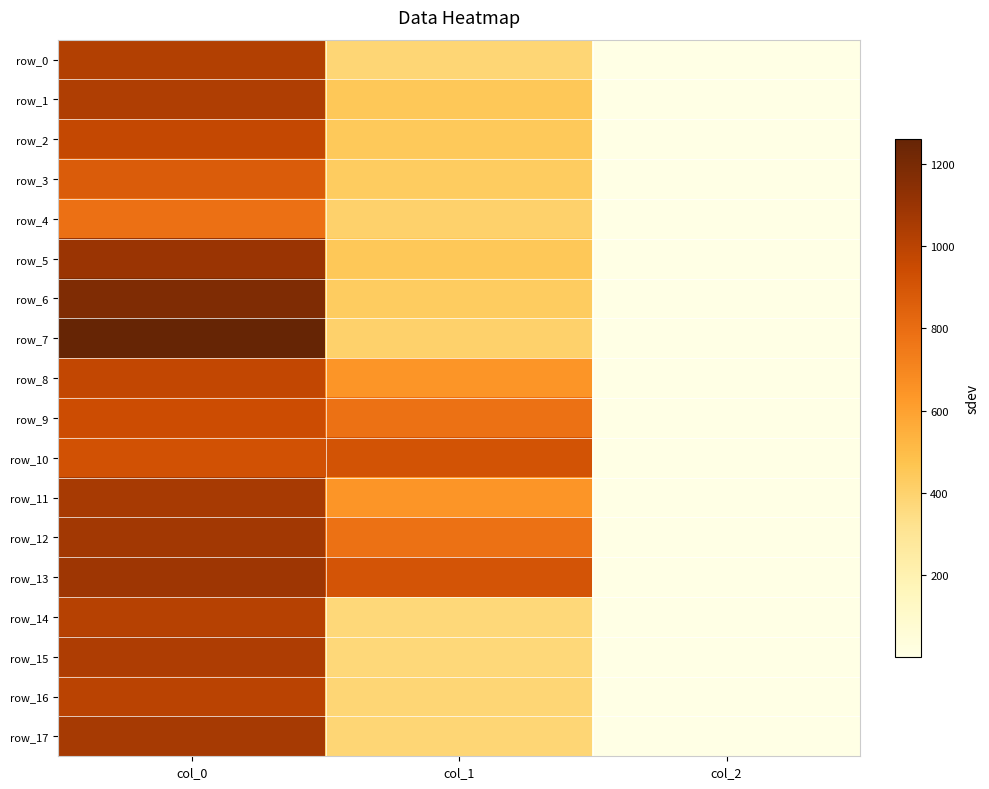

Which series changed the most between col_0 and col_1?

row_7